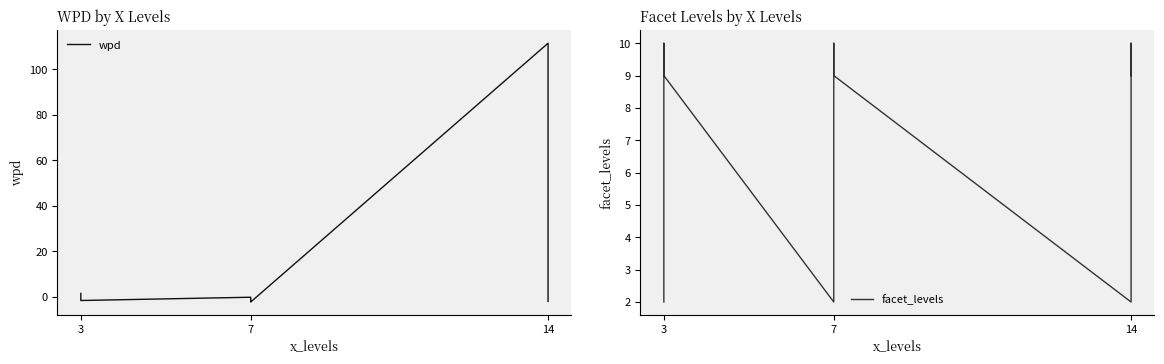

At how many categories does at least one series exceed 50?

1